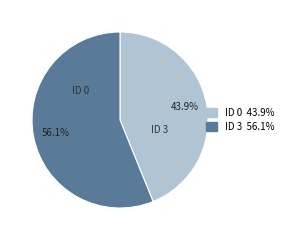

Is there any slice that represents more than half of the pie?

Yes